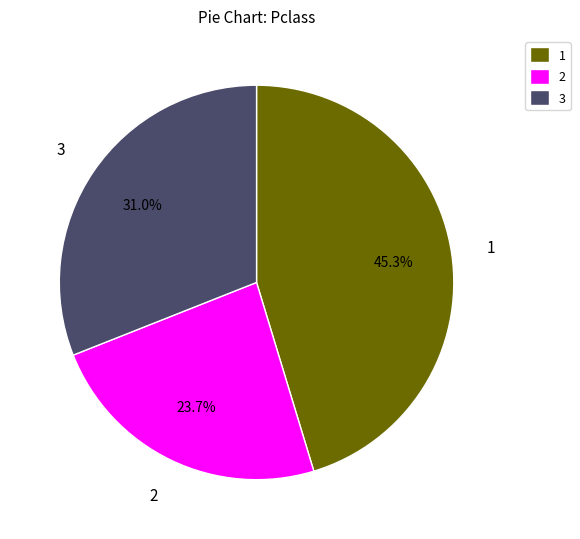

How many slices are in this pie chart?

3